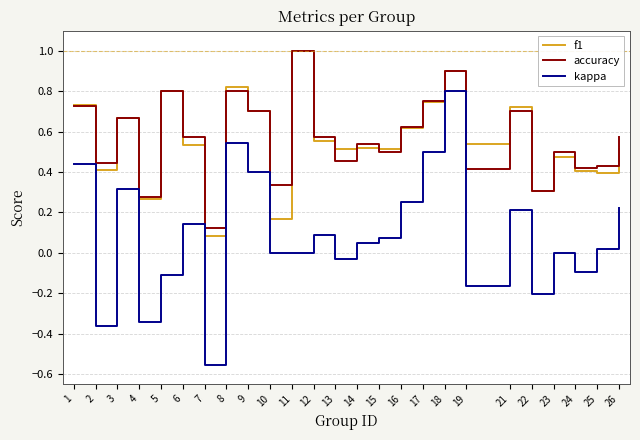

Is the value of f1 at 19 greater than the value of accuracy at 2?

Yes